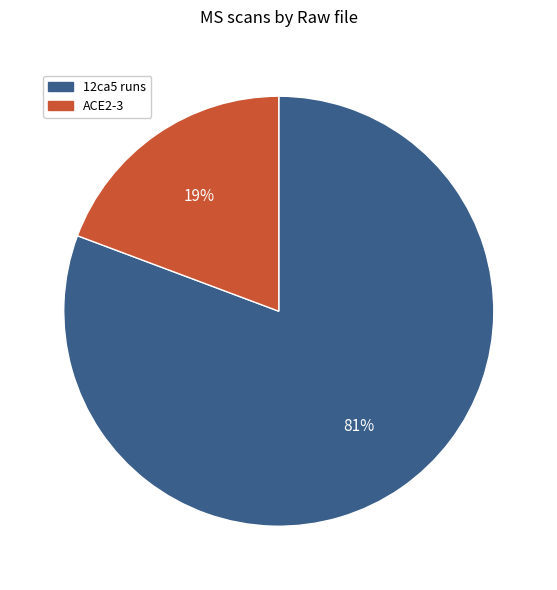

Does any single category account for the majority?

Yes